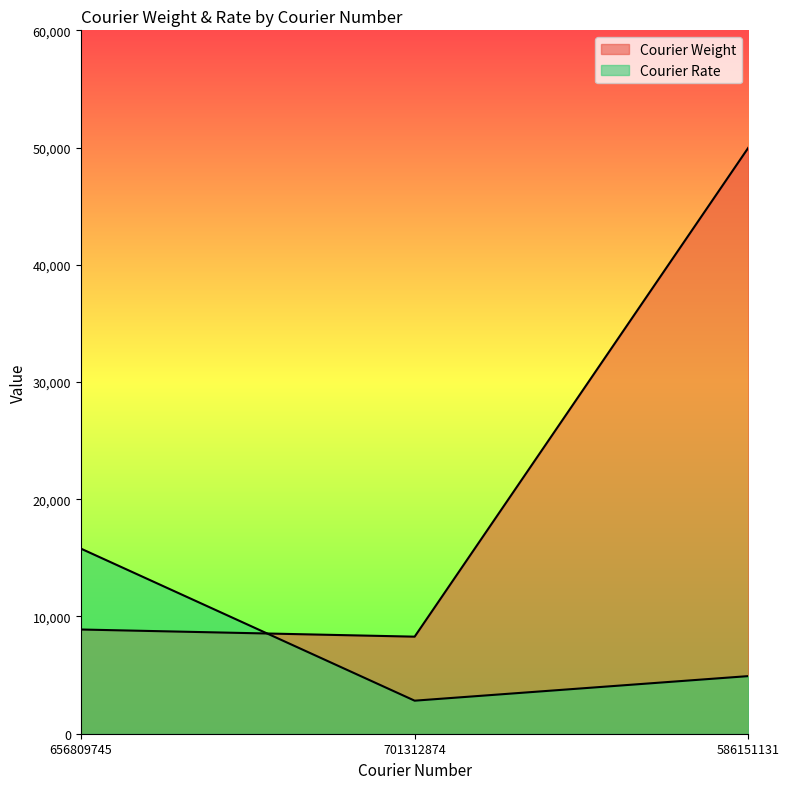

What is the label of the 1st point from the right?

586151131